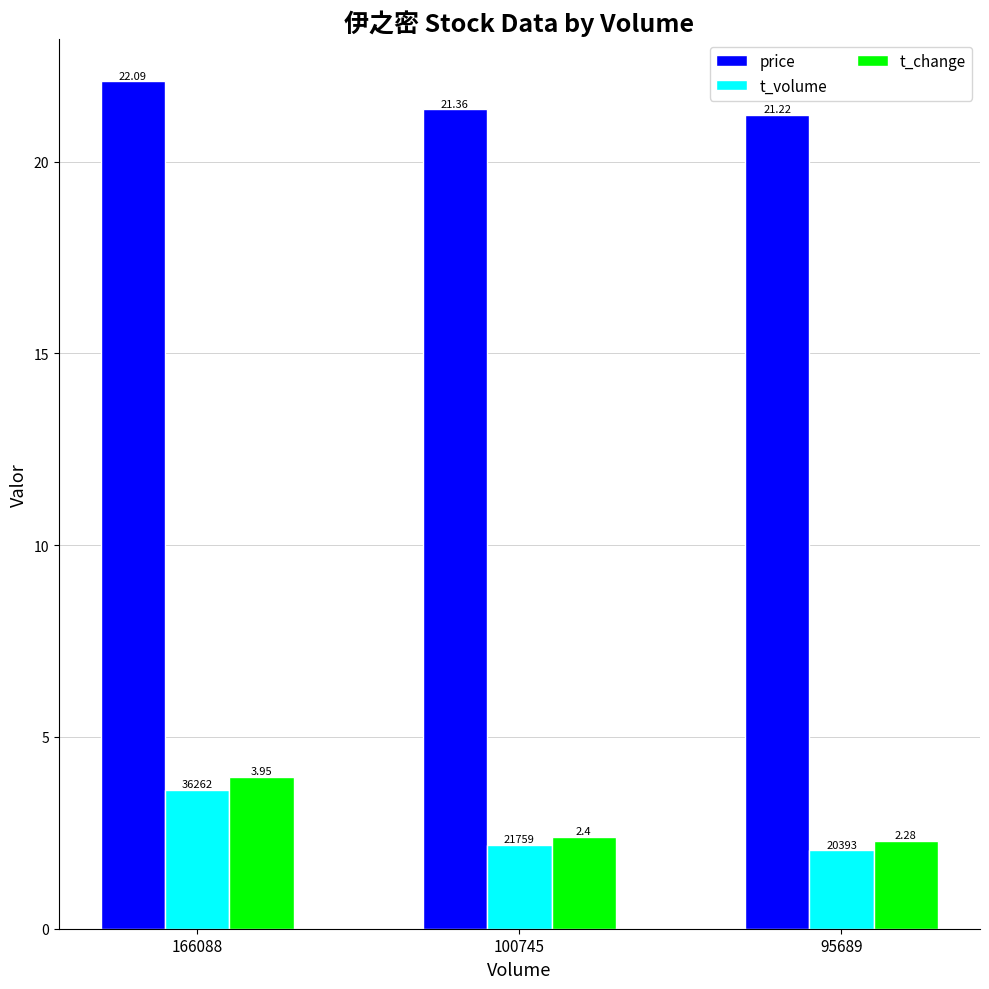

What is the value of the price bar at the 3rd from the left?

21.2